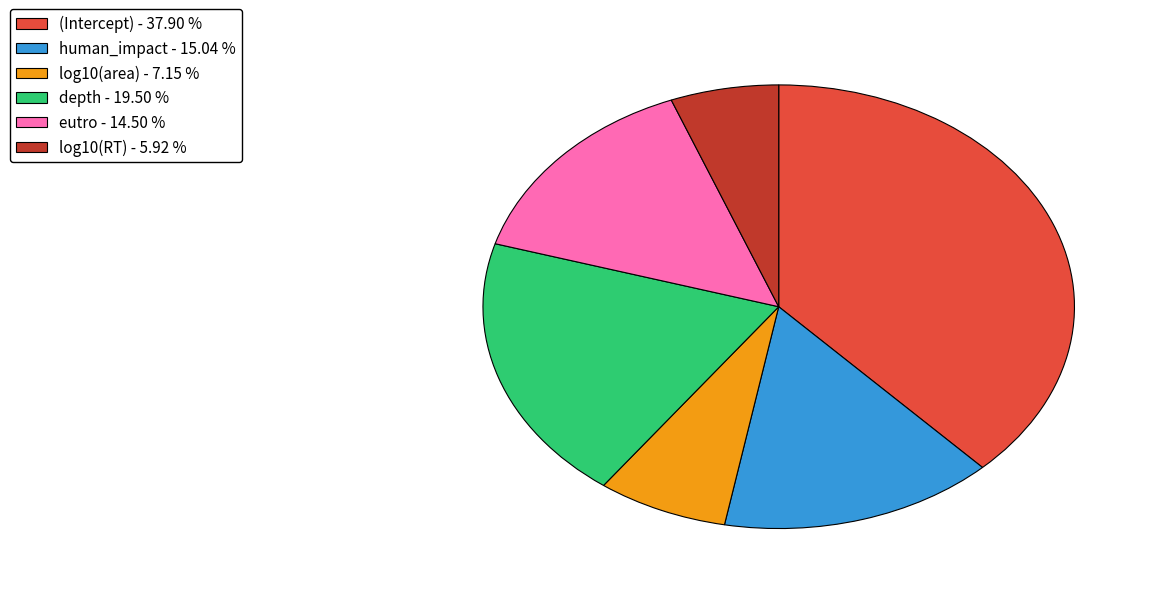

Does log10(RT) represent more than half of the total?

No